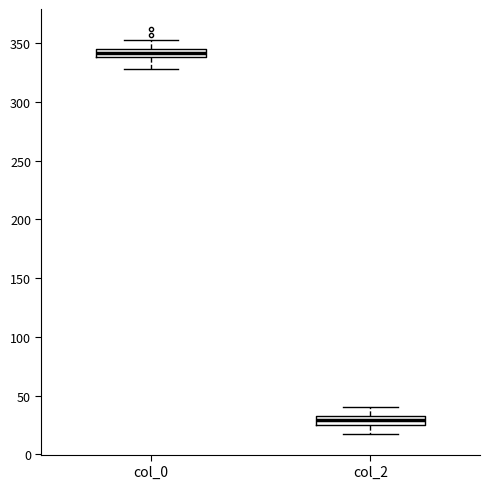

Which box's median line is the lowest?

col_2